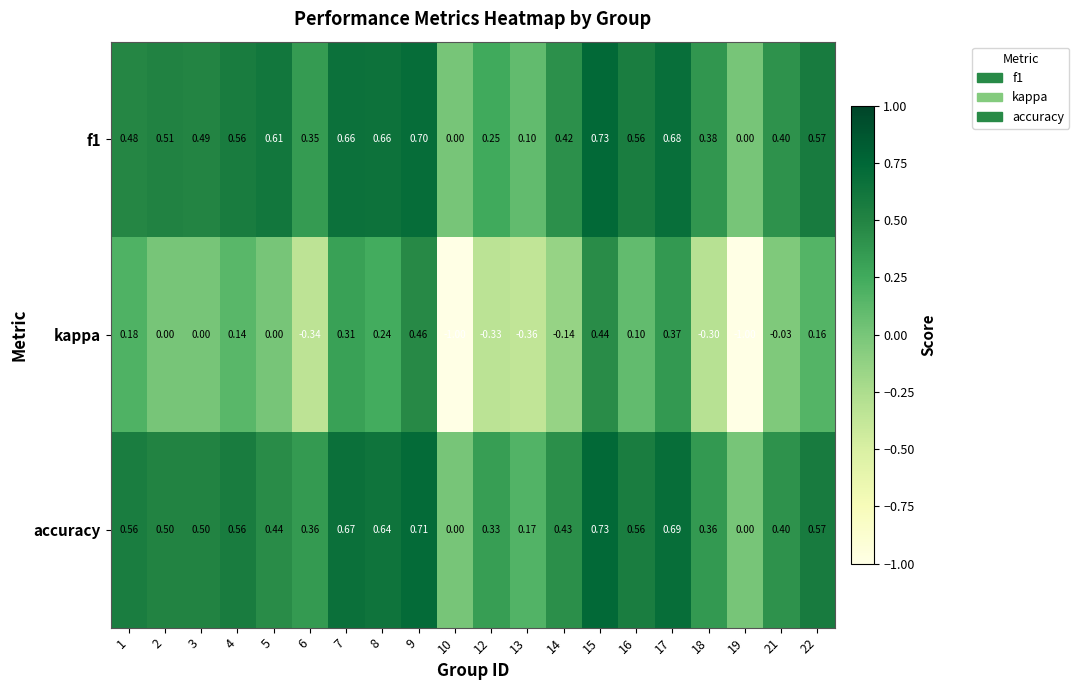

Between 15 and 21, which series saw the biggest shift?

kappa